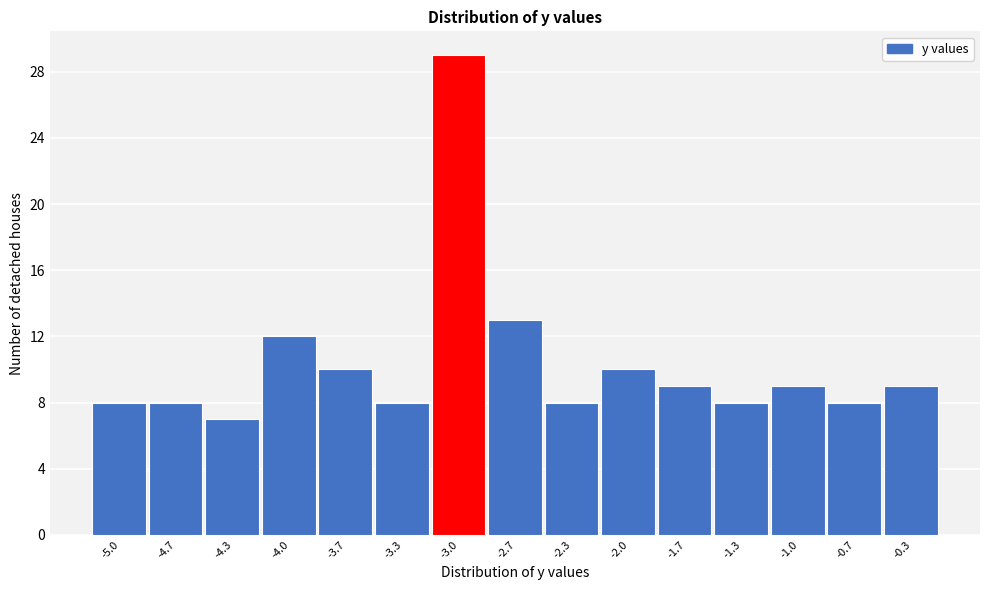

Reading left to right, what are all the values shown in this chart?

-5.0=8	-4.7=8	-4.3=7	-4.0=12	-3.7=10	-3.3=8	-3.0=29	-2.7=13	-2.3=8	-2.0=10	-1.7=9	-1.3=8	-1.0=9	-0.7=8	-0.3=9